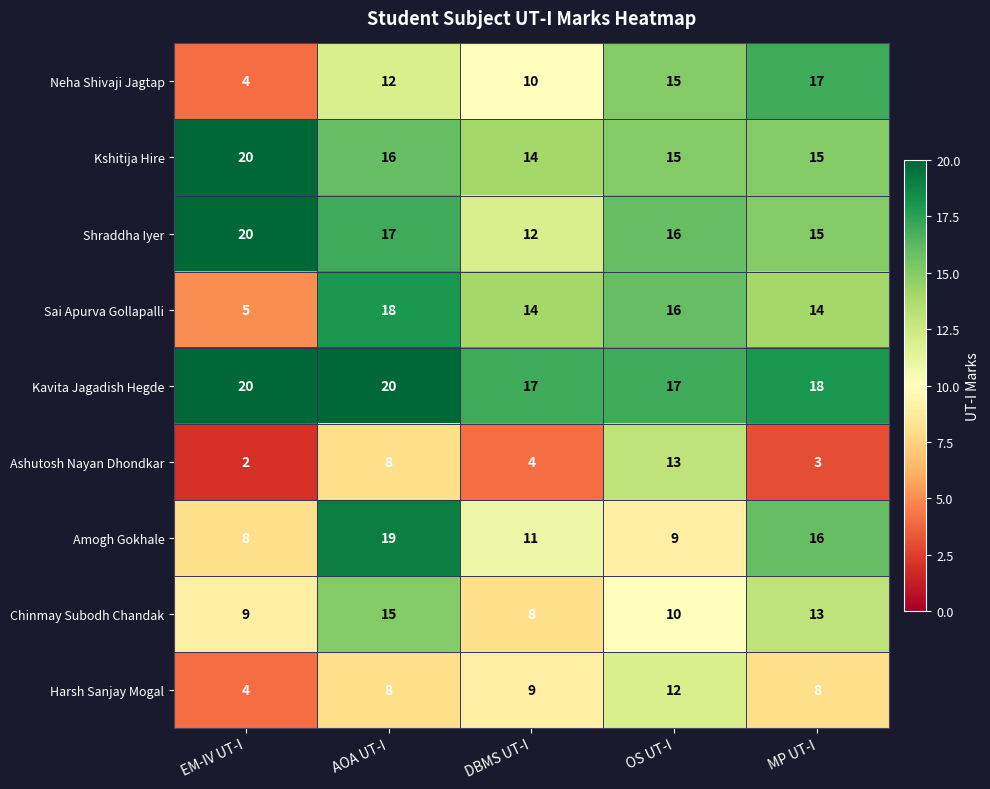

Count the number of categories in the chart.

5